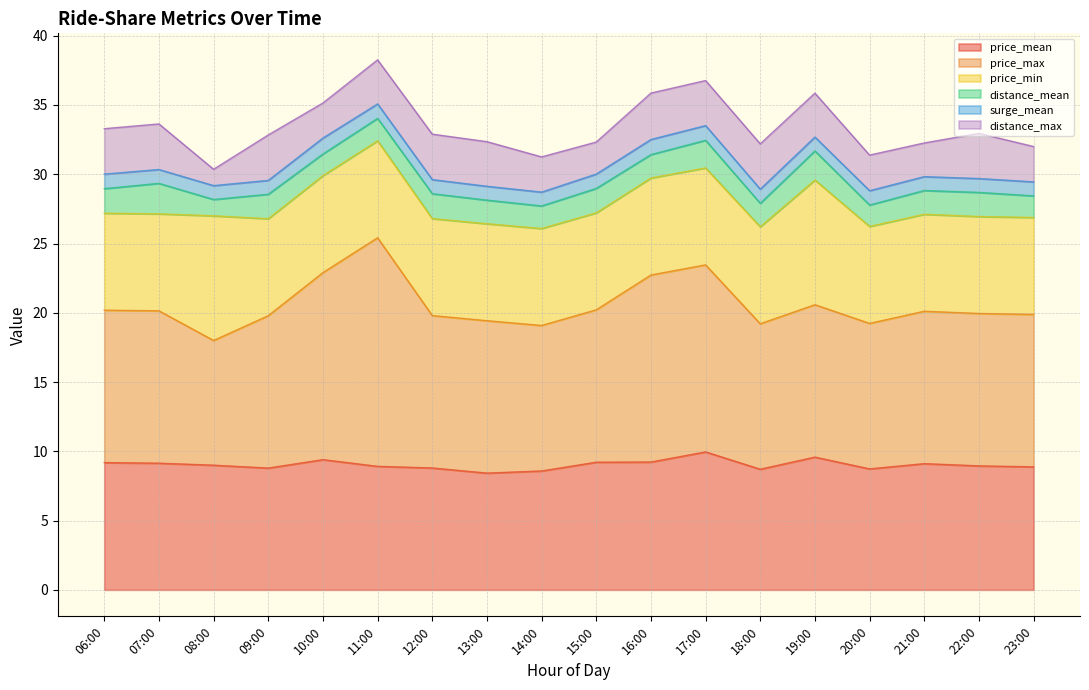

How many series are shown in this chart?

6